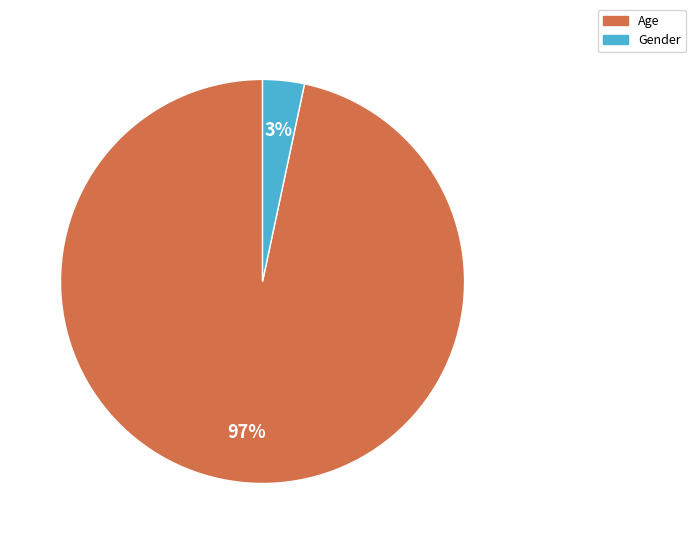

To the nearest percent, what percentage of the pie is Age?

97%